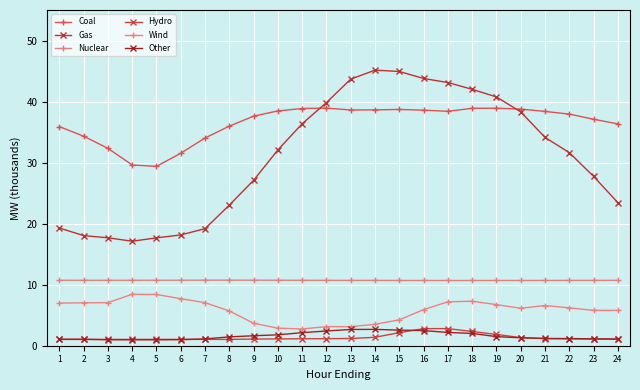

What is the average value of the Nuclear series?

10.7